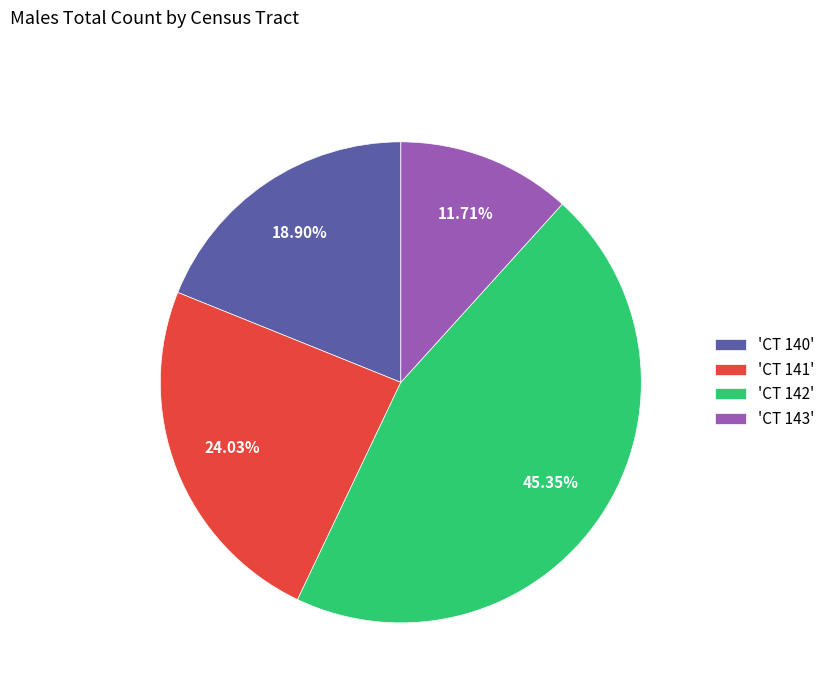

How many segments does this pie chart have?

4